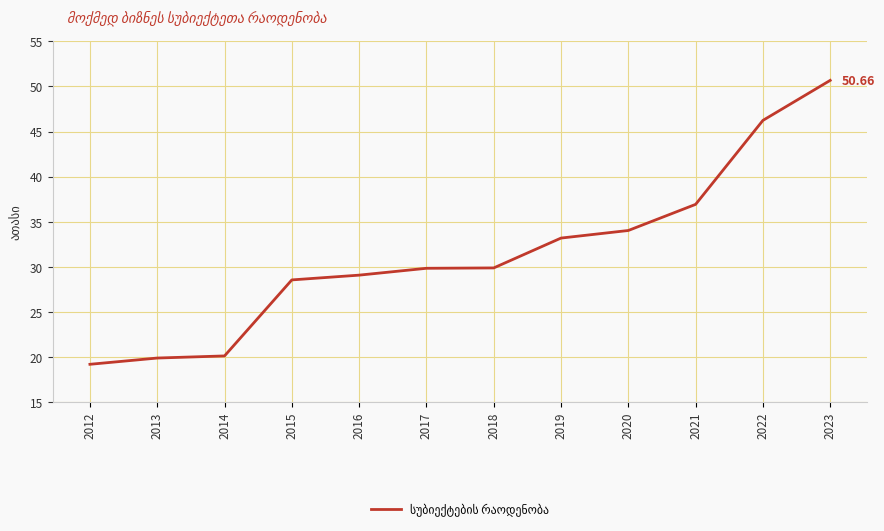

Between 2019 and 2016, which is larger?

2019